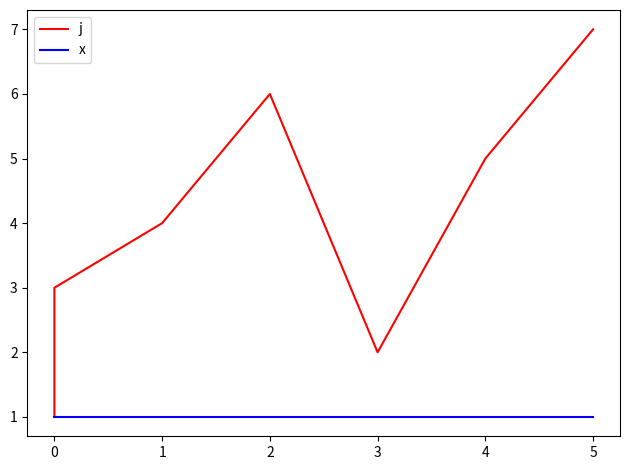

In j, how many points are lower than both neighbors (excluding endpoints)?

1